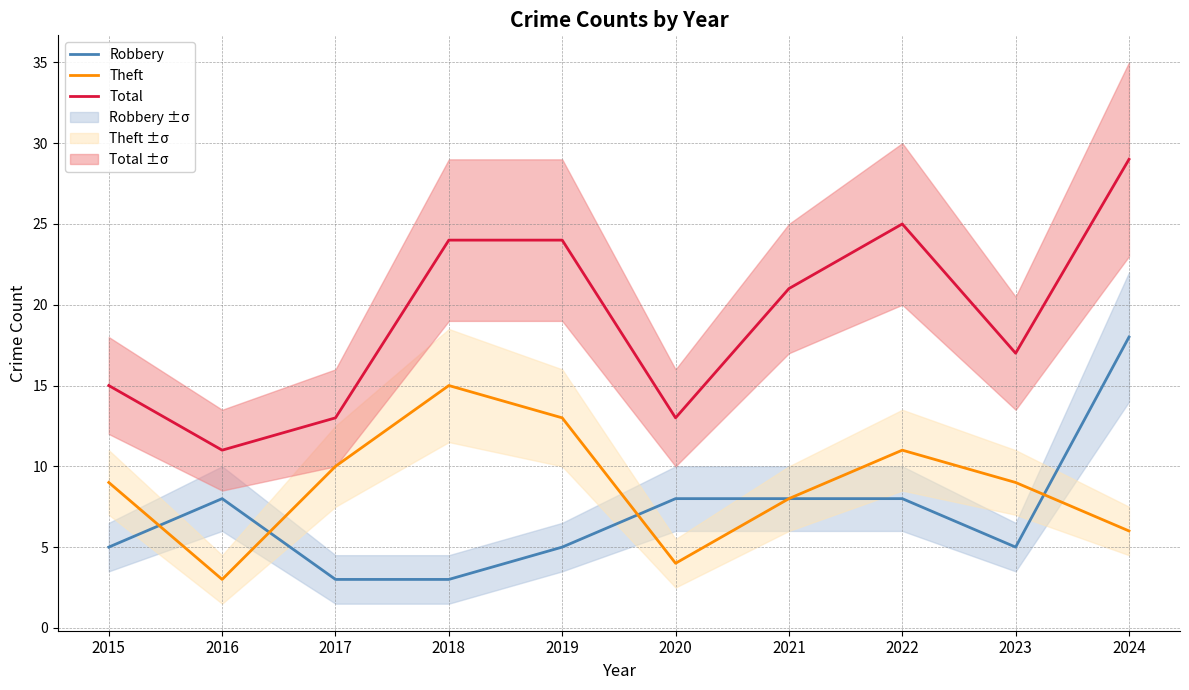

Is it true that Theft equals 10 at 2017?

True